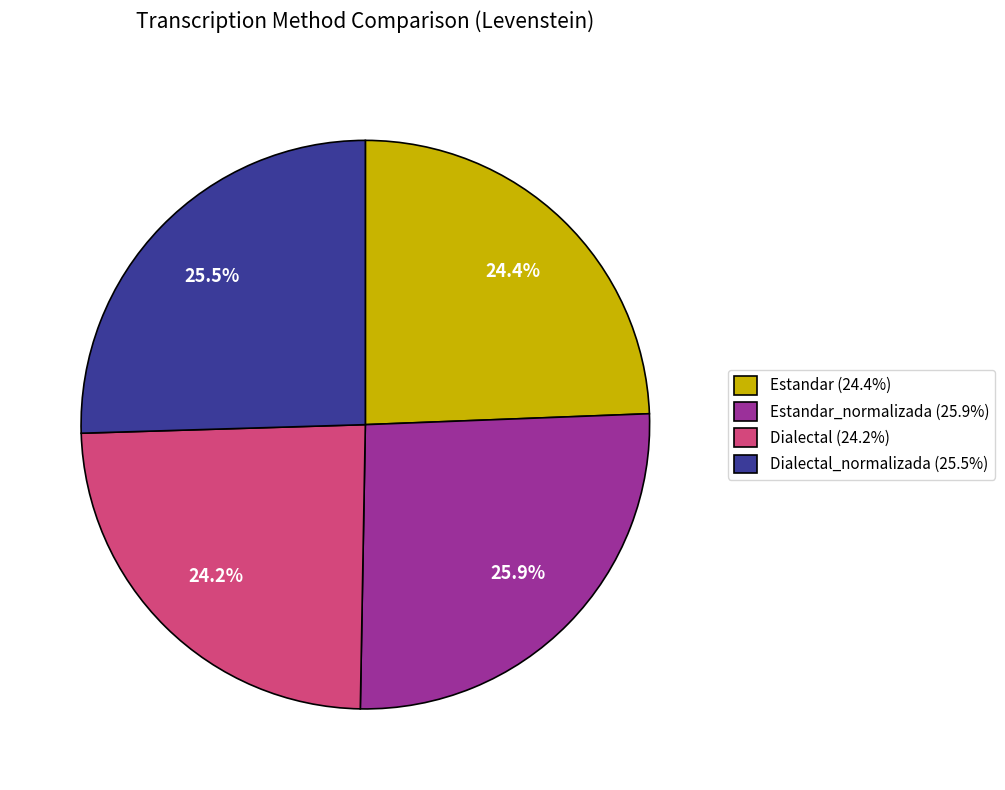

How many slices are in this pie chart?

4